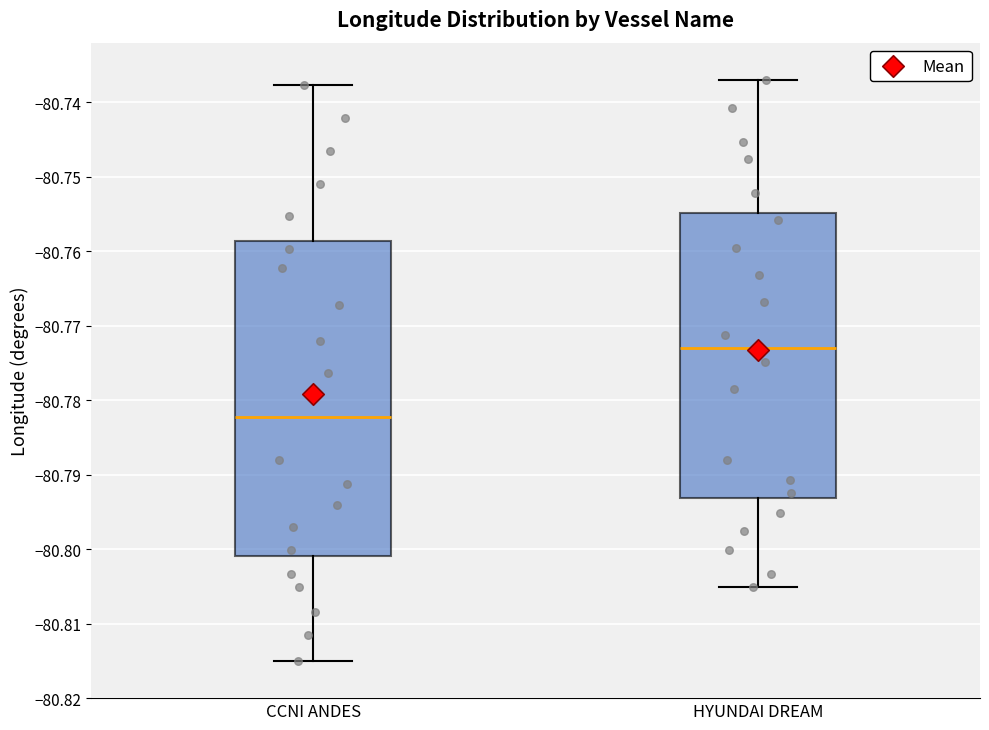

Reading left to right, read every box against the y-axis: the position of its median line, the range the box covers, and the ends of its whiskers. The values are not printed on the chart, so give them approximately, as read against the axis.

CCNI ANDES: median -80.782, box -80.801 to -80.759, whiskers -80.815 to -80.738
HYUNDAI DREAM: median -80.773, box -80.793 to -80.755, whiskers -80.805 to -80.737